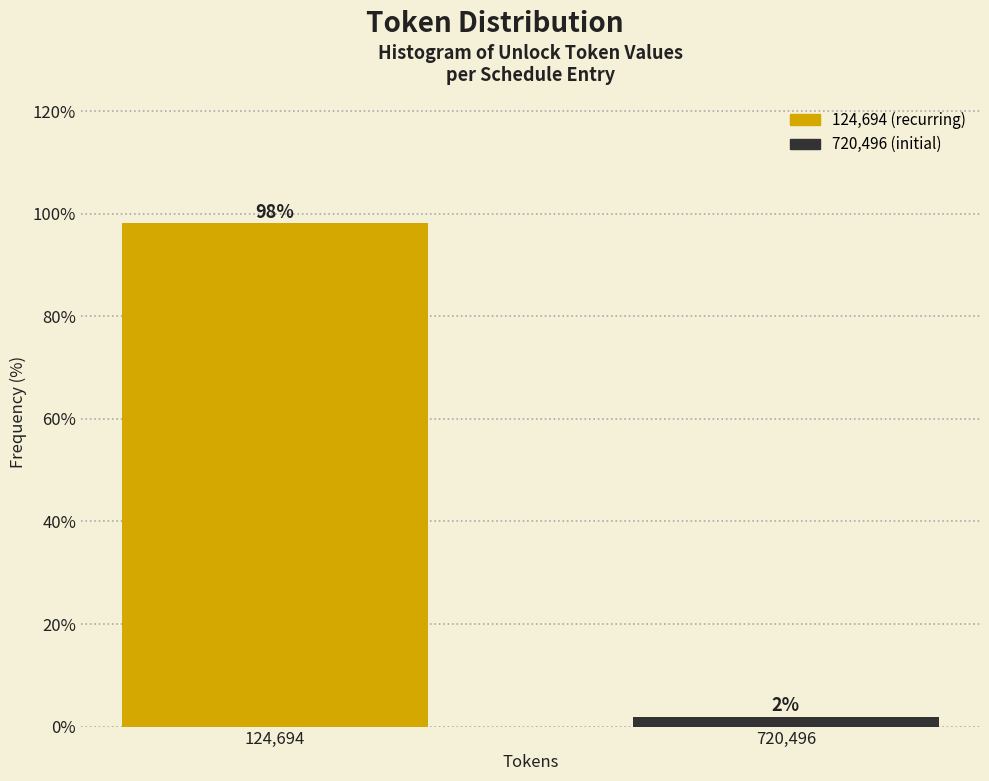

What is the greatest value displayed?

98.1